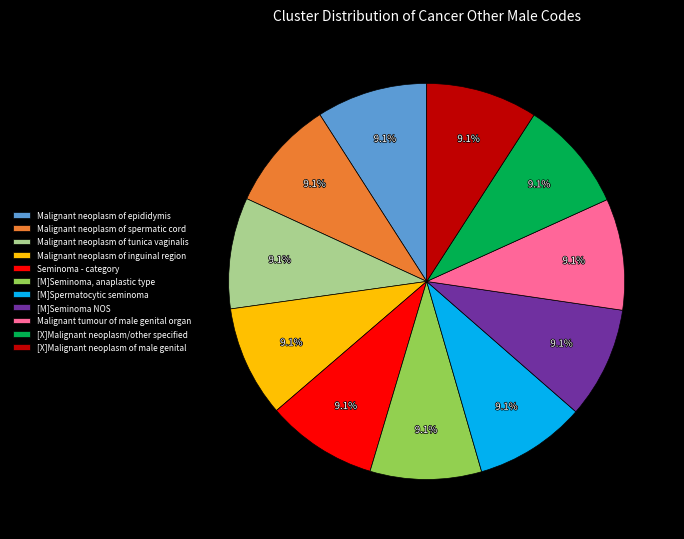

Is it true that Malignant neoplasm of tunica vaginalis is 9% of the pie?

True